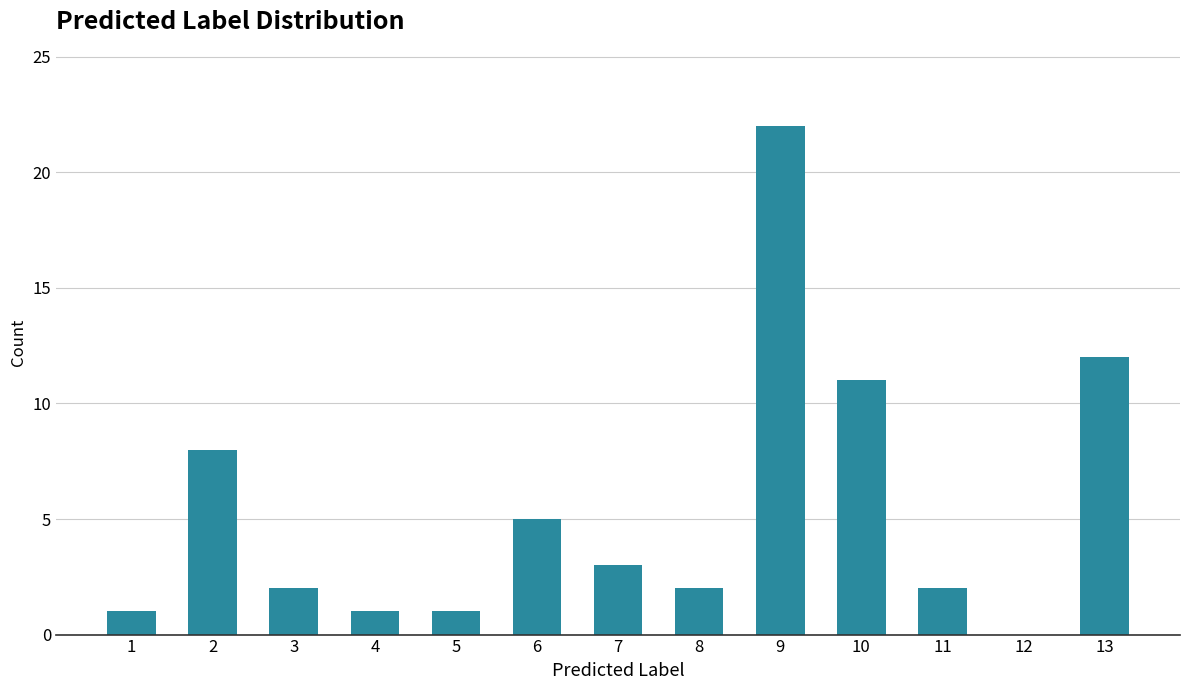

What is the sum of all values?

70